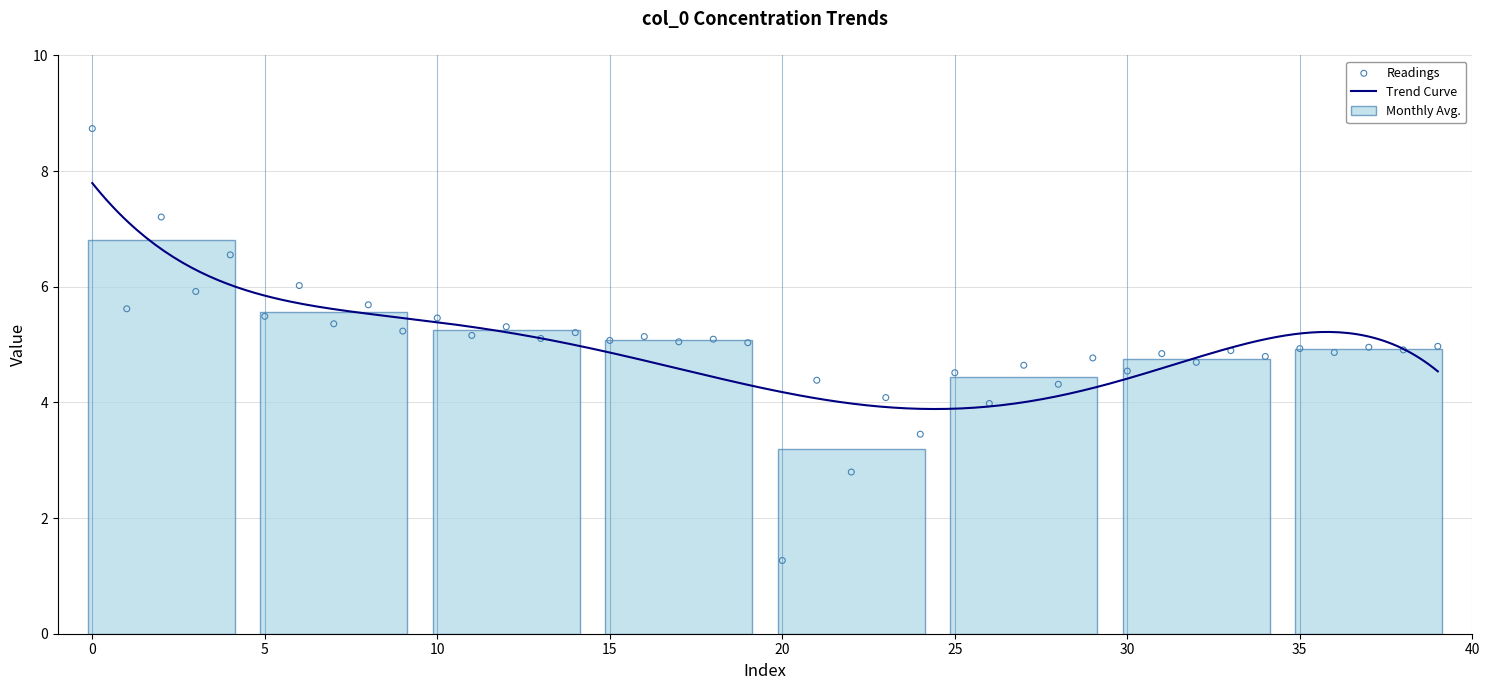

What is the change in value from 24 to 30?

+1.1